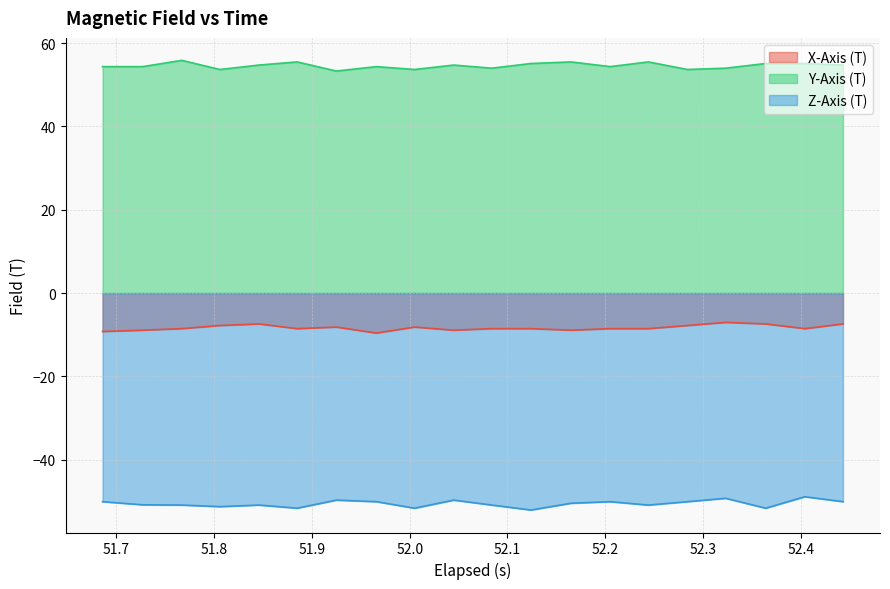

What is the difference between the maximum and minimum values in the Z-Axis (T) series?

3.2